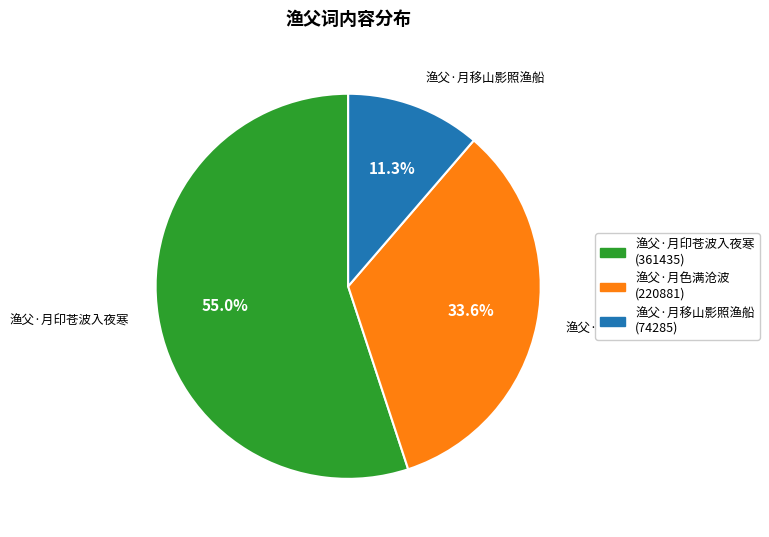

Does 渔父·月移山影照渔船 represent more than half of the total?

No